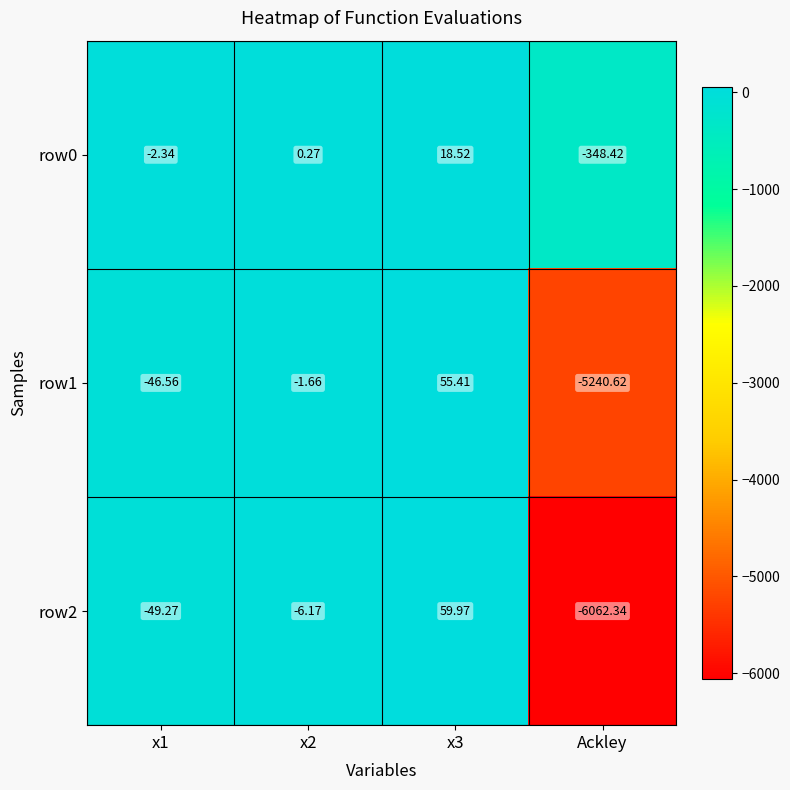

Between x2 and Ackley, which series saw the biggest shift?

row2